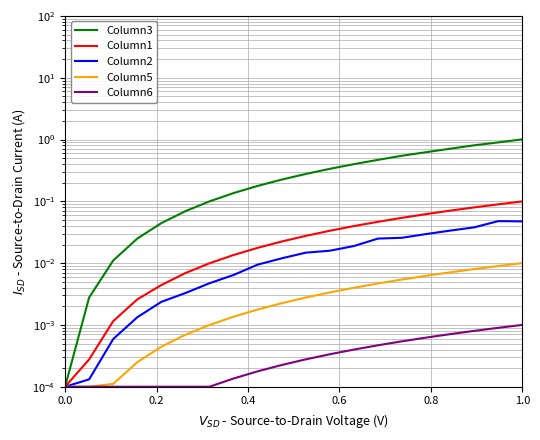

True or false: Column1 and Column2 cross at least once.

False